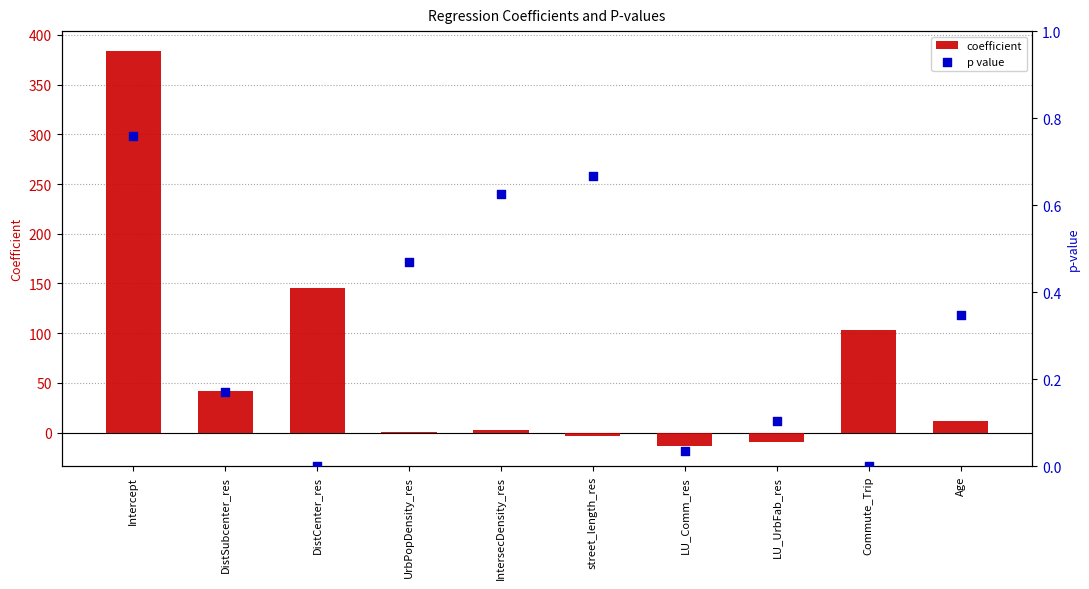

Which series has the widest spread of Y values?

coefficient